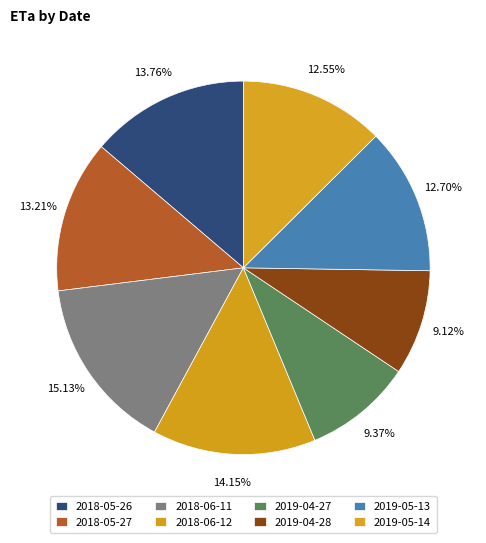

Which category has the smallest portion of the pie?

2019-04-28